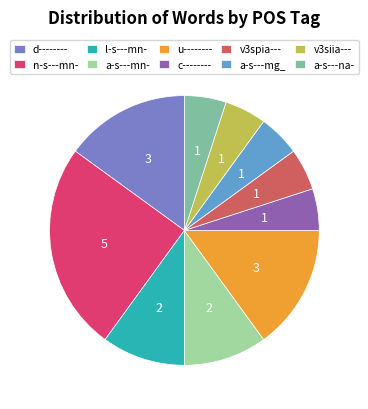

Does any single category account for the majority?

No